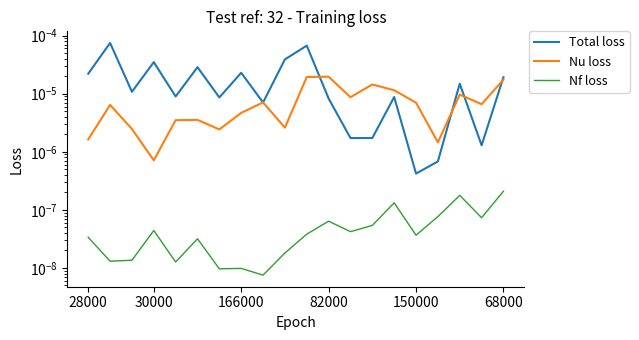

After their last crossing, which series has the higher values: Total loss or Nu loss?

Total loss